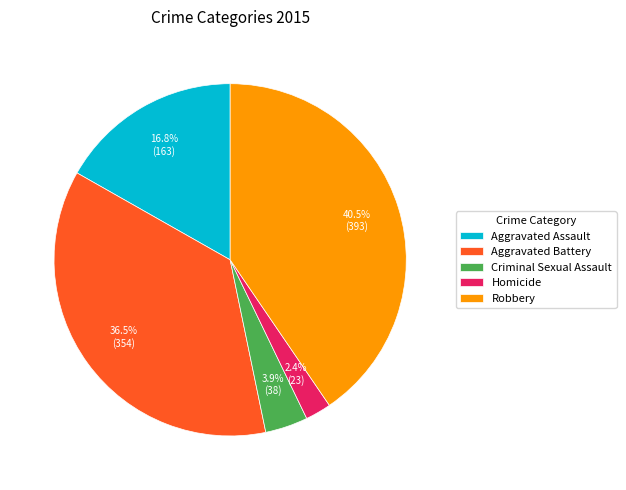

How much of the chart is everything except Aggravated Assault?

83.2%